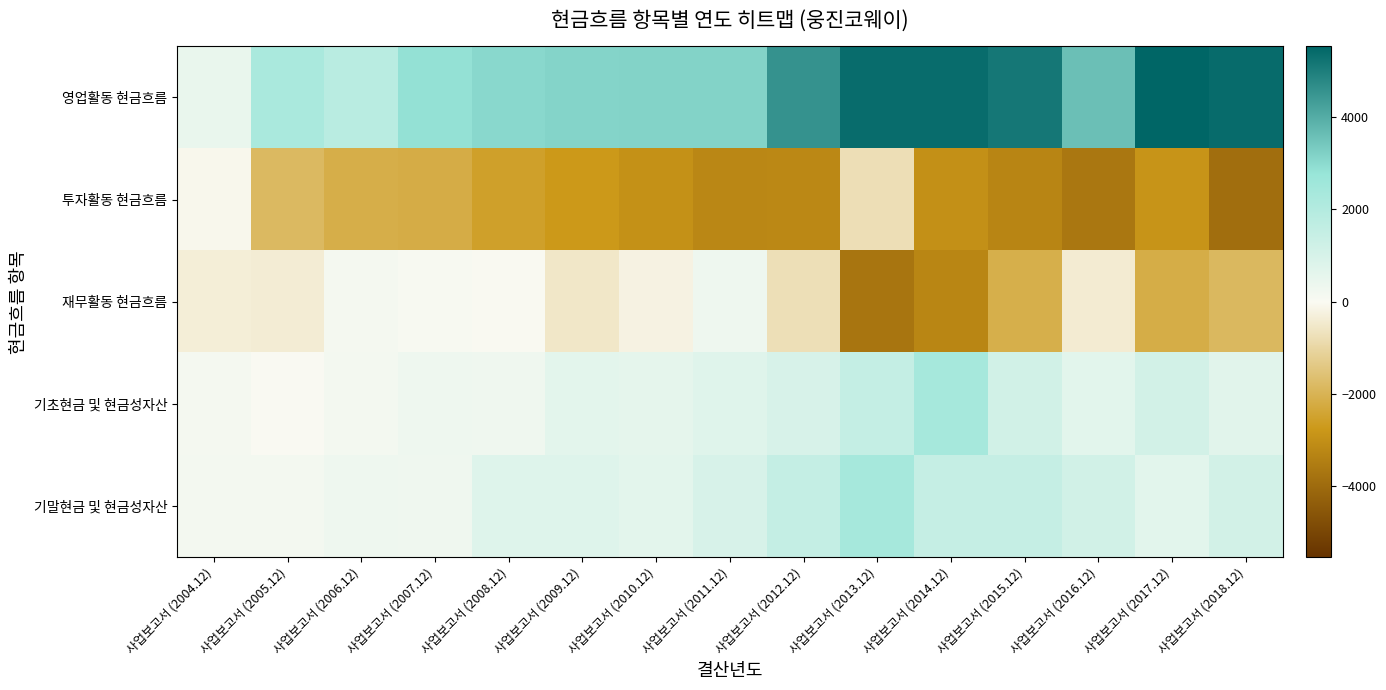

Count the number of categories in the chart.

15